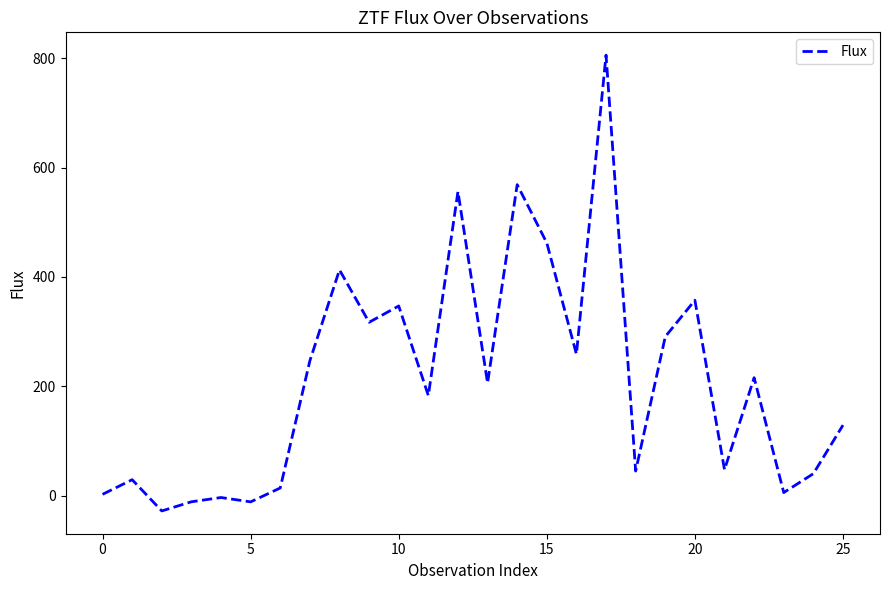

What is the smallest value displayed?

-28.1